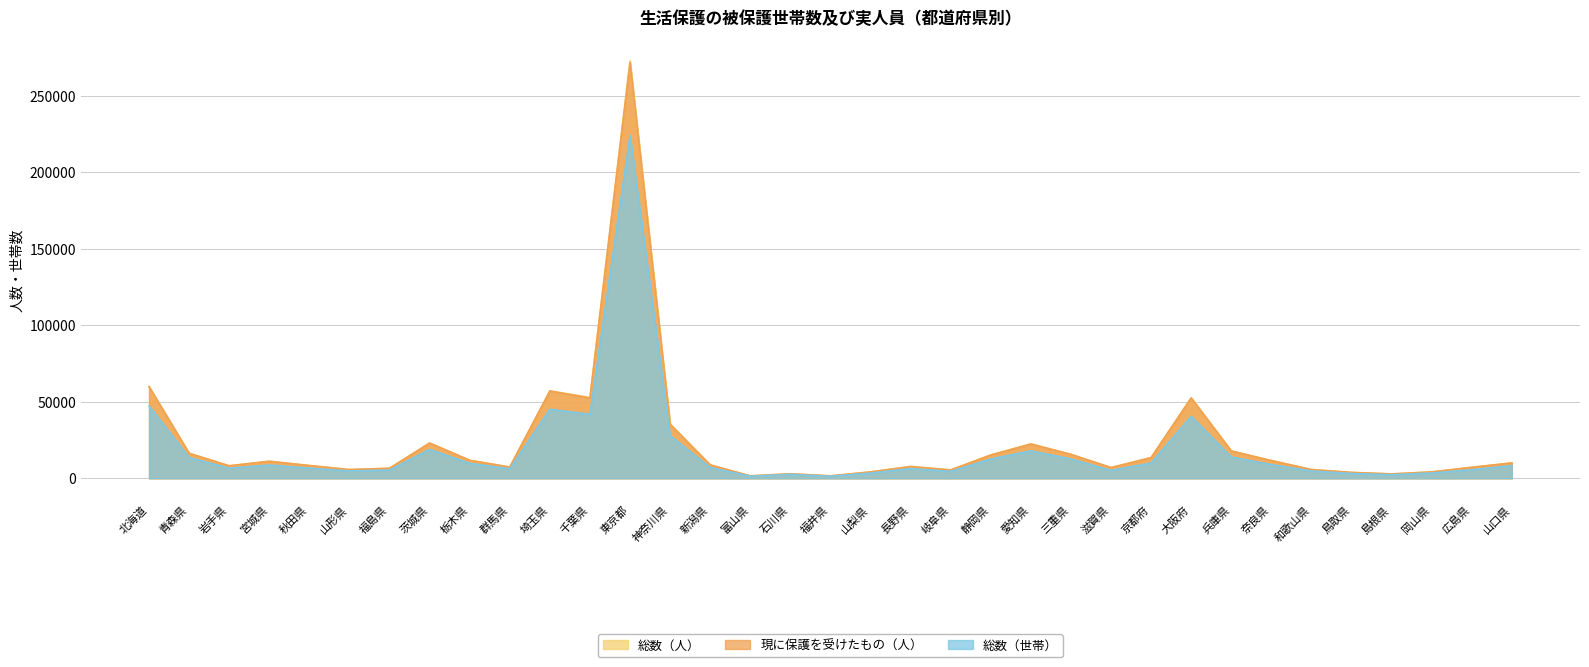

Which series has the largest total across all categories?

総数（人）